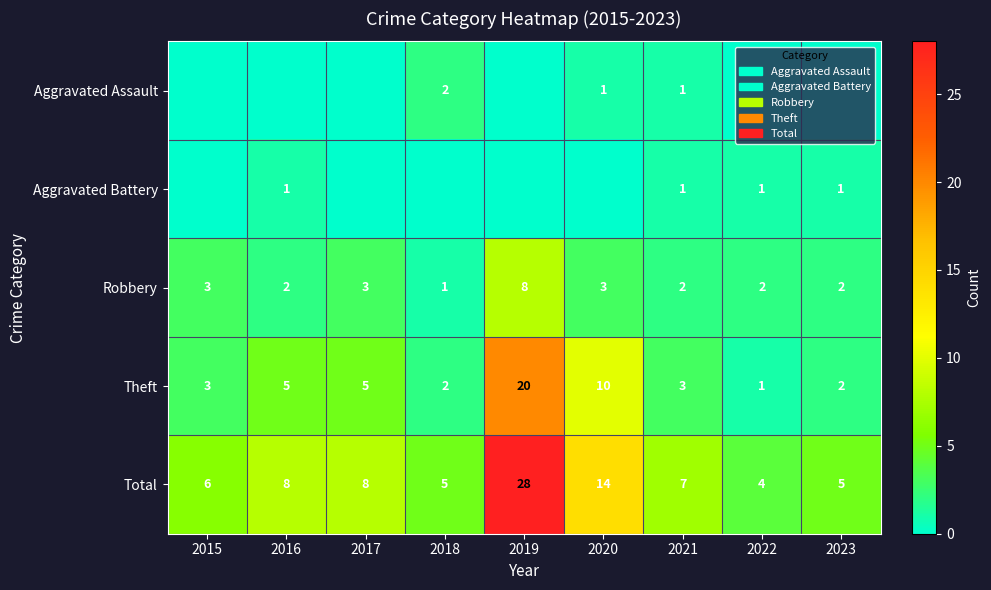

Is the value of Robbery at 2023 greater than the value of Theft at 2015?

No